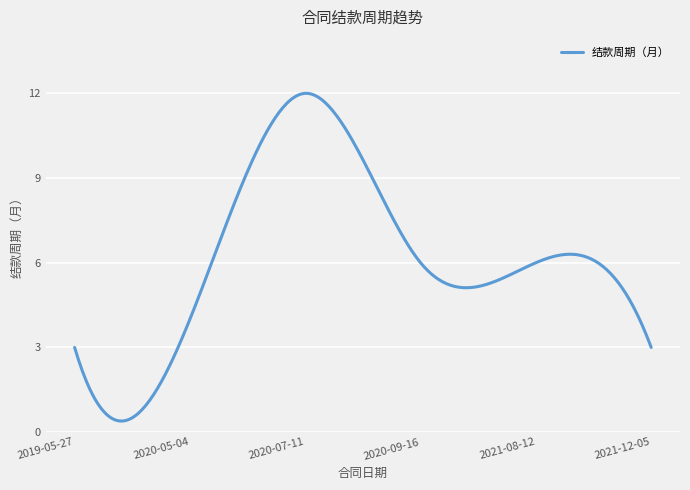

What is the minimum value shown in the chart?

0.4